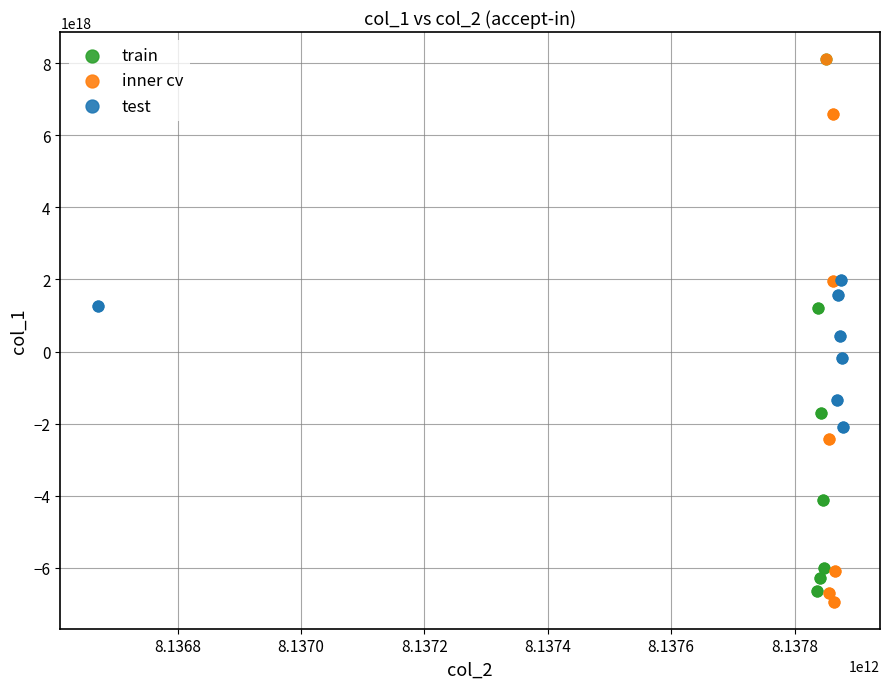

Which series contains the lowest Y value?

inner cv